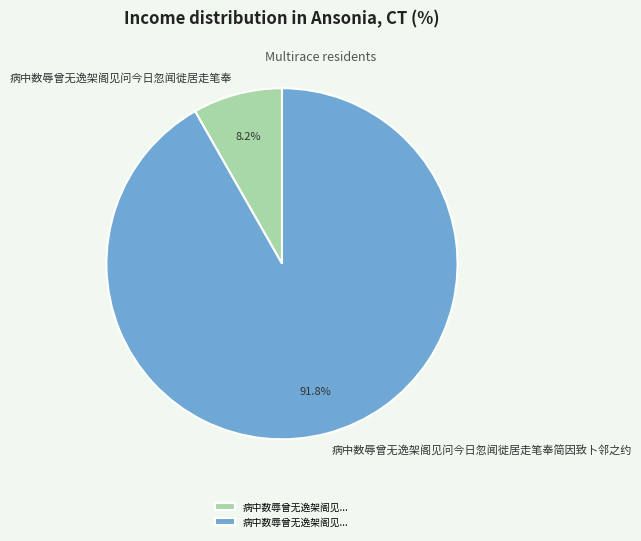

What is the ratio of the value at 病中数辱曾无逸架阁见问今日忽闻徙居走笔奉 to the value at 病中数辱曾无逸架阁见问今日忽闻徙居走笔奉简因致卜邻之约?

0.1